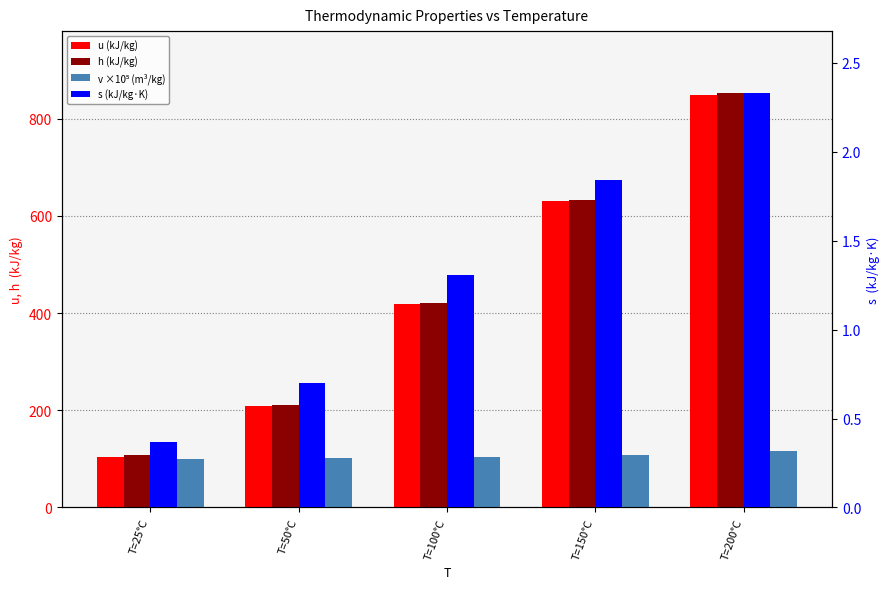

Which has a higher value, T=200°C or T=25°C?

T=200°C